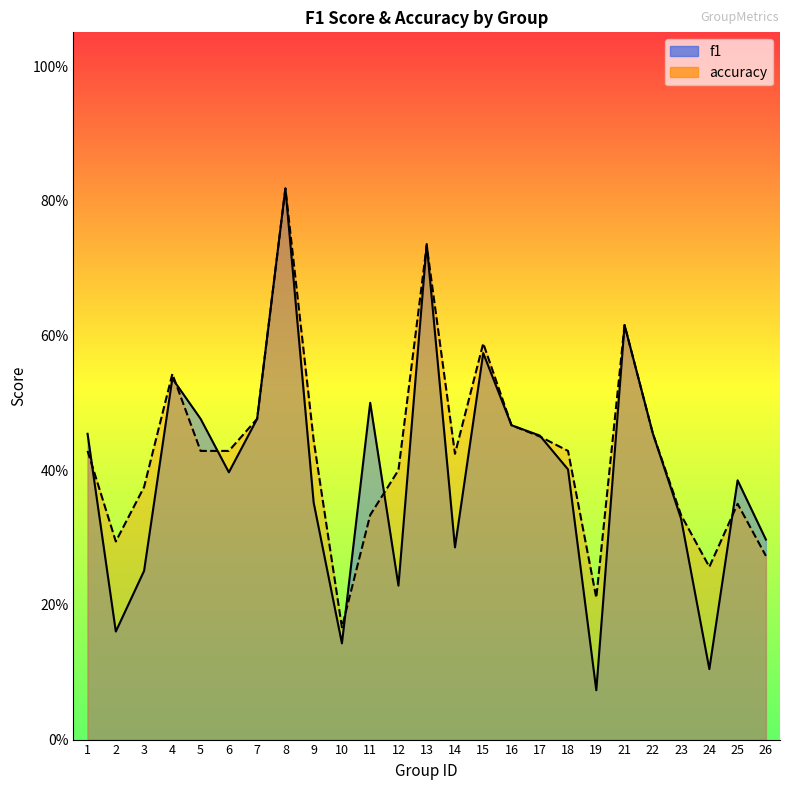

How many times do f1 and accuracy cross each other?

9